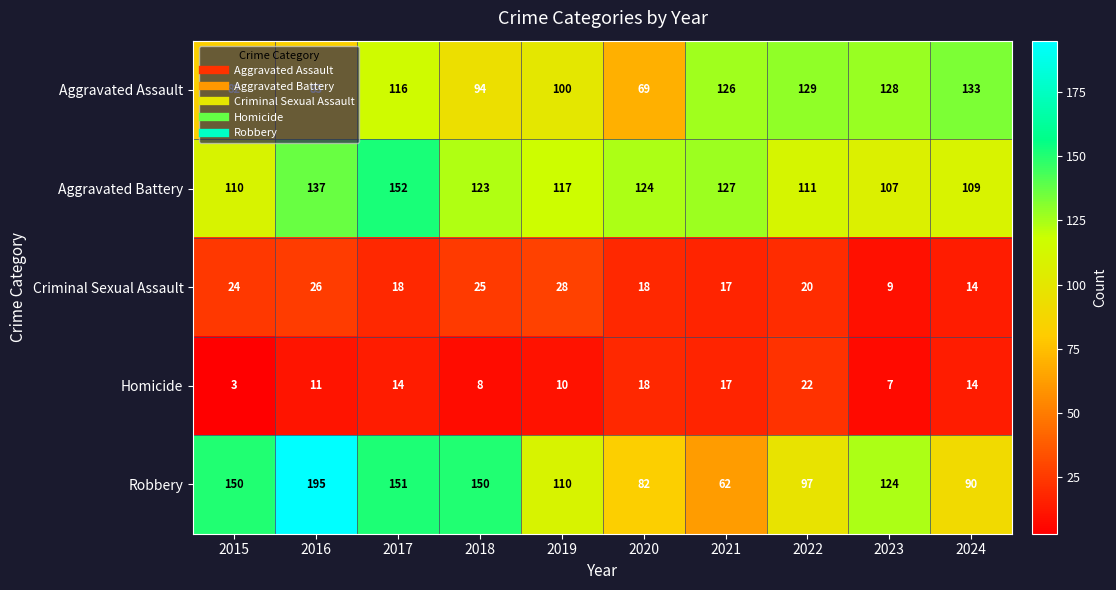

Count the number of categories in the chart.

10